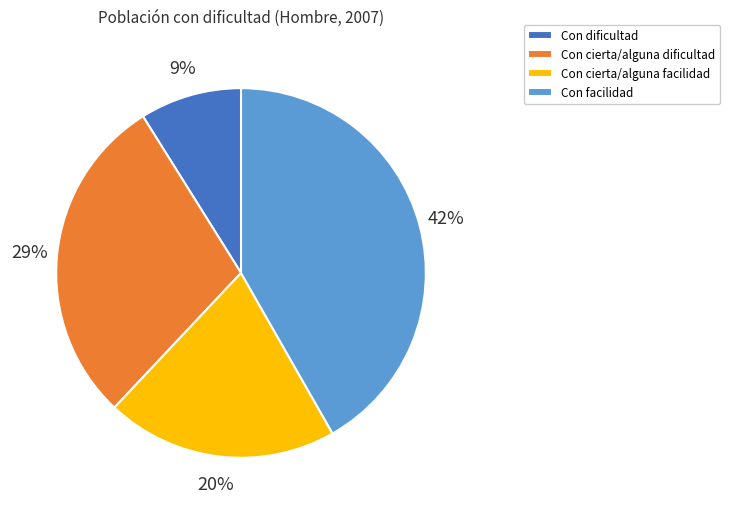

The Con cierta/alguna dificultad slice represents 29% of the pie. True or false?

True